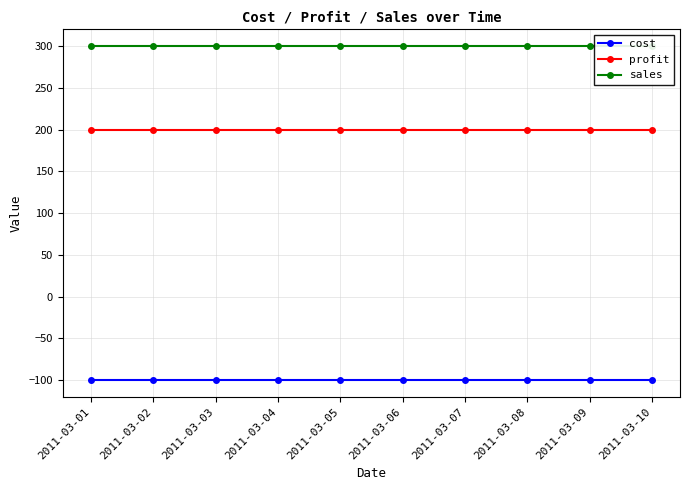

At which label is cost closest to -100?

2011-03-01